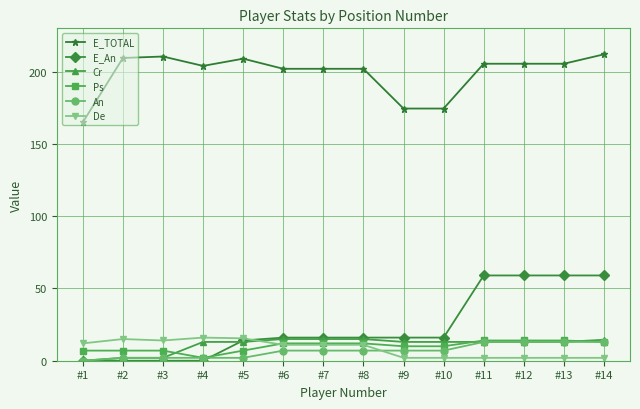

How many categories are shown in the chart?

14